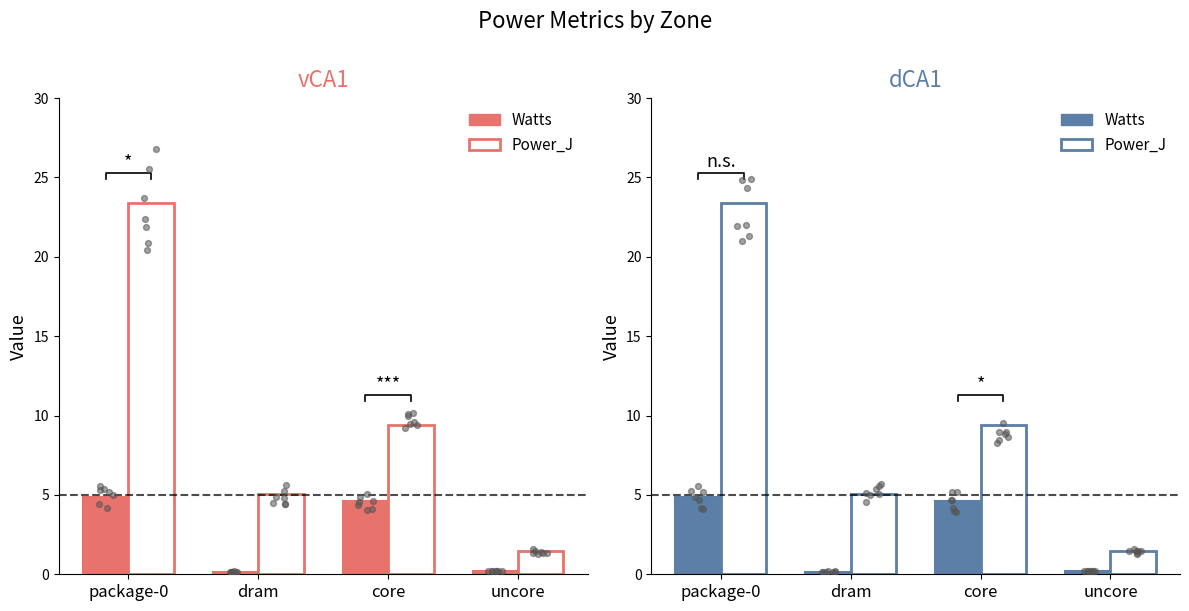

Is the value of Power_J at uncore greater than the value of Watts at uncore?

Yes